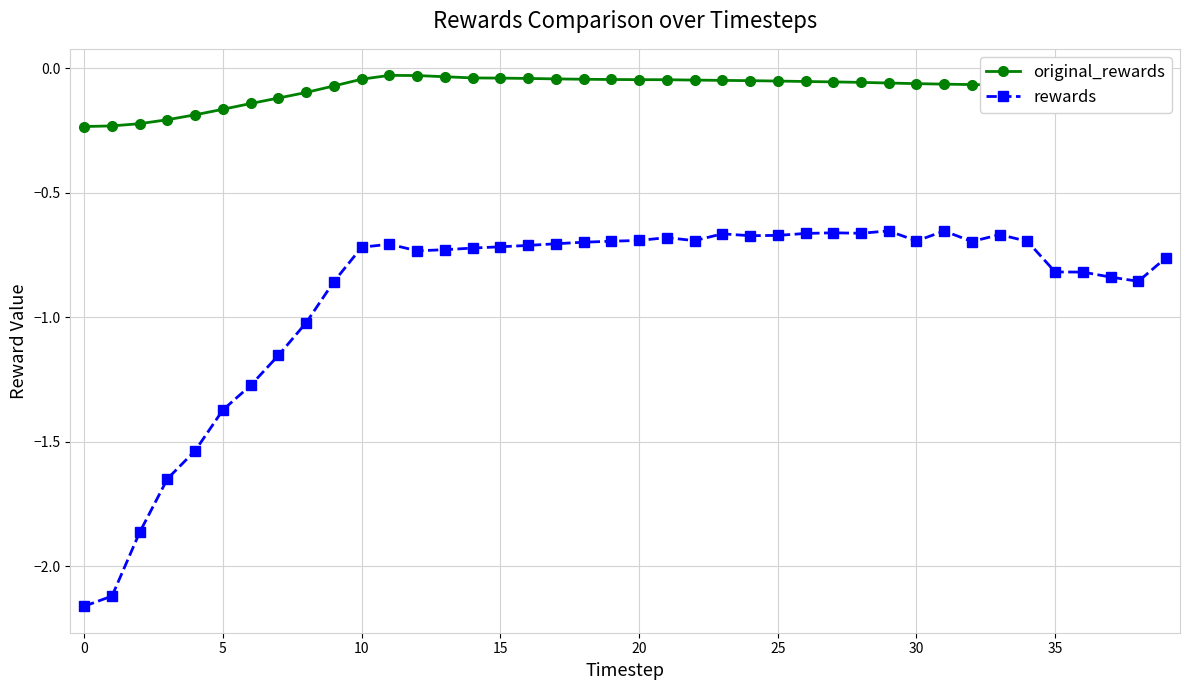

True or false: rewards has more than 0 interior local peaks.

True